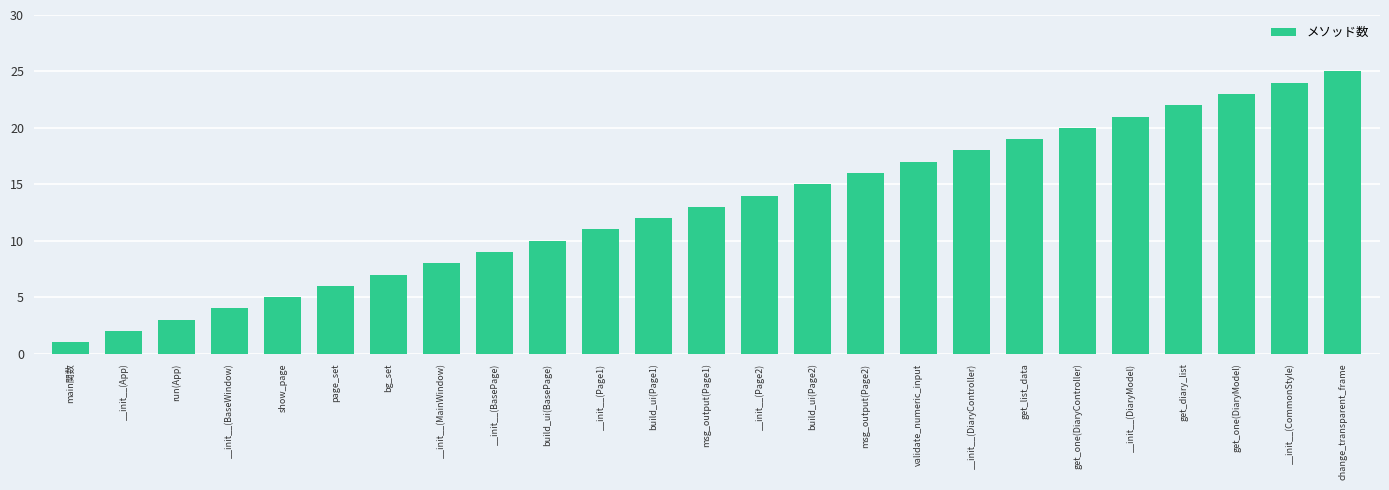

List the labels in order of value, largest first.

change_transparent_frame, __init__(CommonStyle), get_one(DiaryModel), get_diary_list, __init__(DiaryModel), get_one(DiaryController), get_list_data, __init__(DiaryController), validate_numeric_input, msg_output(Page2), build_ui(Page2), __init__(Page2), msg_output(Page1), build_ui(Page1), __init__(Page1), build_ui(BasePage), __init__(BasePage), __init__(MainWindow), bg_set, page_set, show_page, __init__(BaseWindow), run(App), __init__(App), main関数